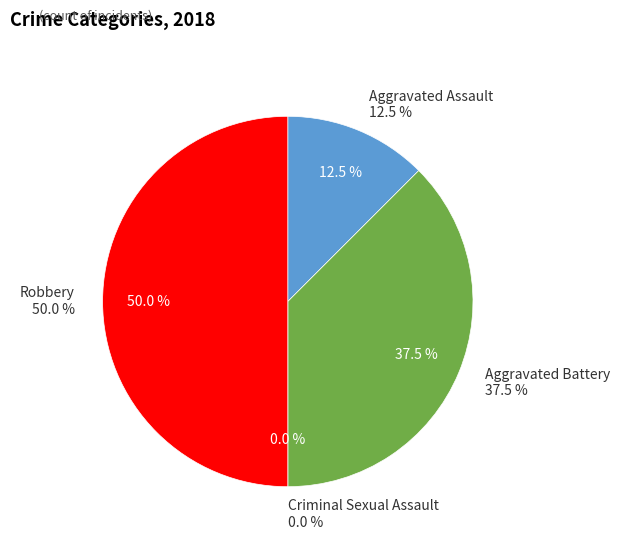

Rank the categories by value from highest to lowest.

Robbery, Aggravated Battery, Aggravated Assault, Criminal Sexual Assault